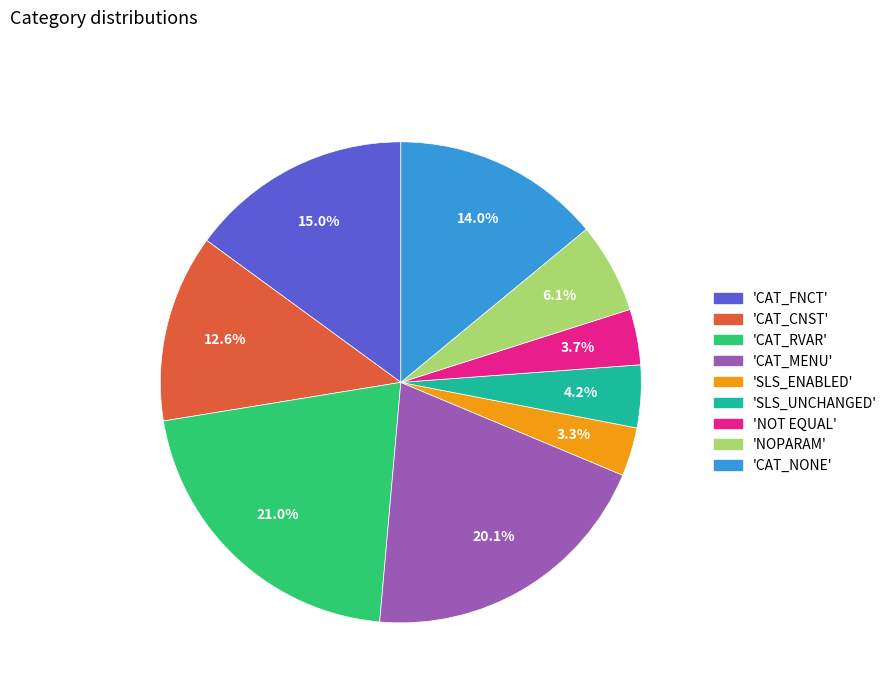

Is the sum of 'NOT EQUAL' and 'SLS_ENABLED' greater than half?

No